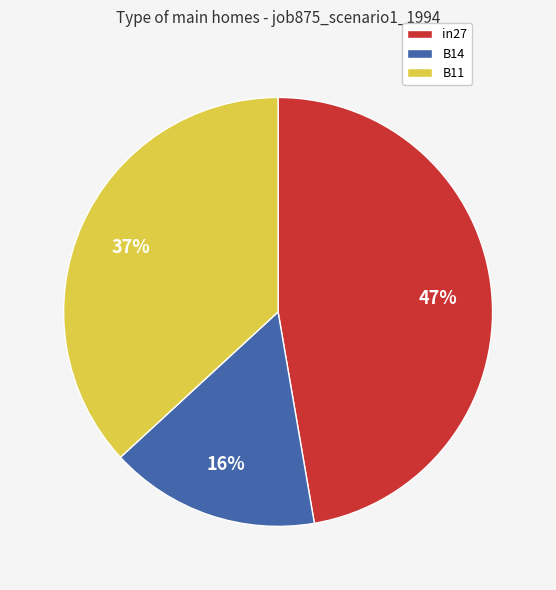

Do B11 and in27 together represent more than half of the pie?

Yes